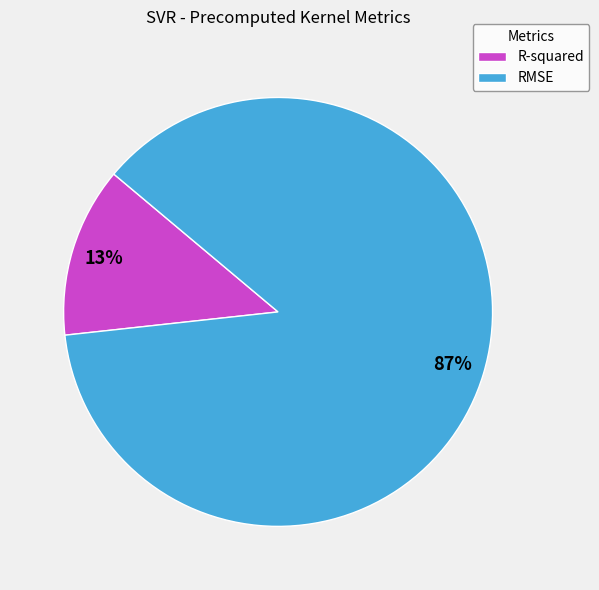

The RMSE slice represents 87% of the pie. True or false?

True